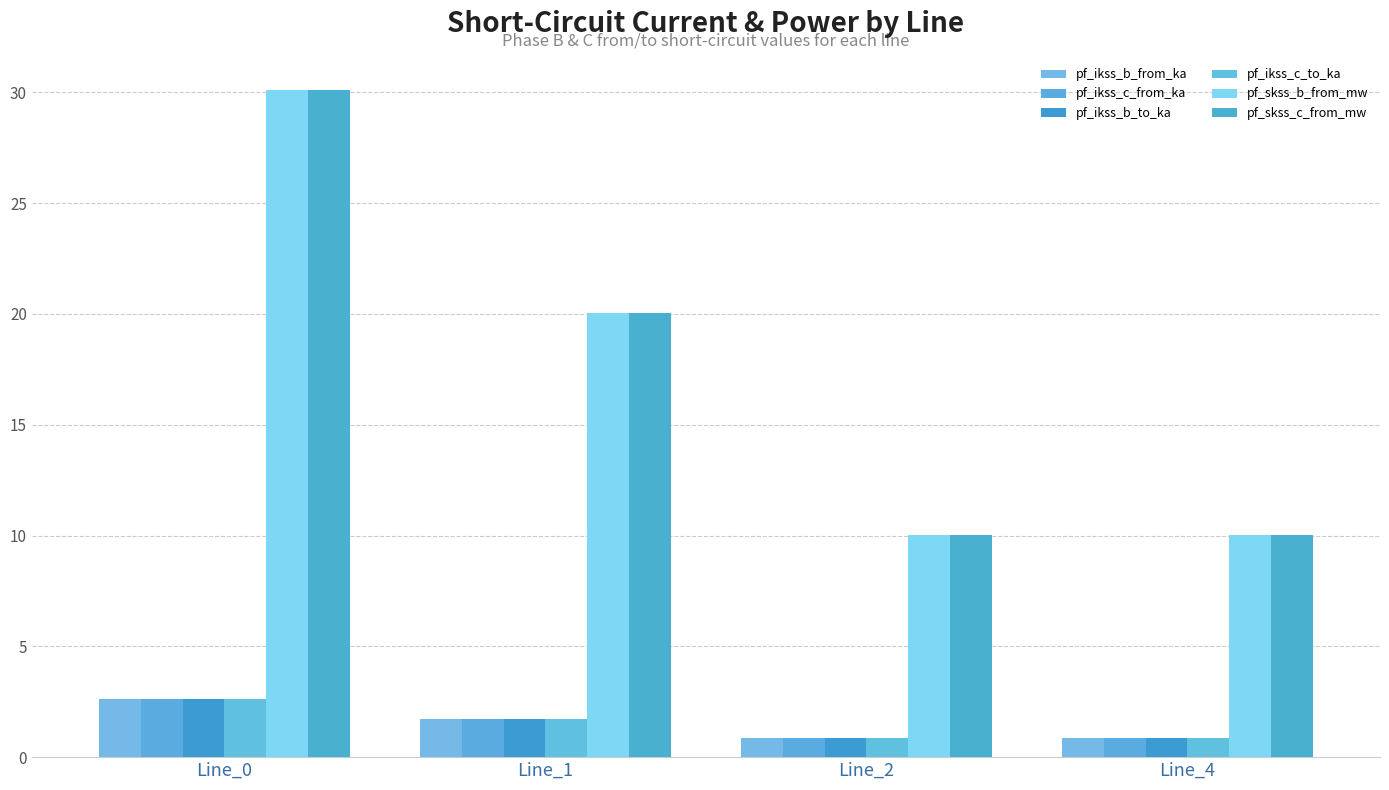

Which series has the largest total across all categories?

pf_skss_c_from_mw